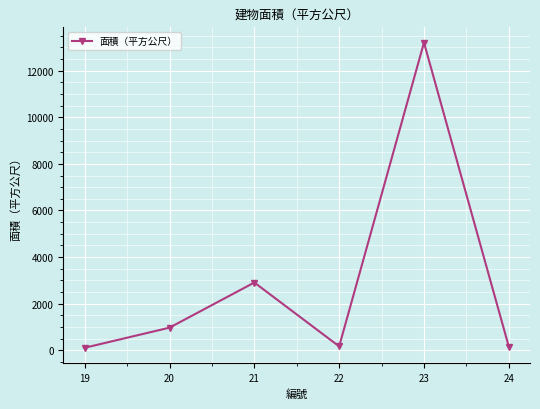

True or false: the data has more than 0 interior local peaks.

True